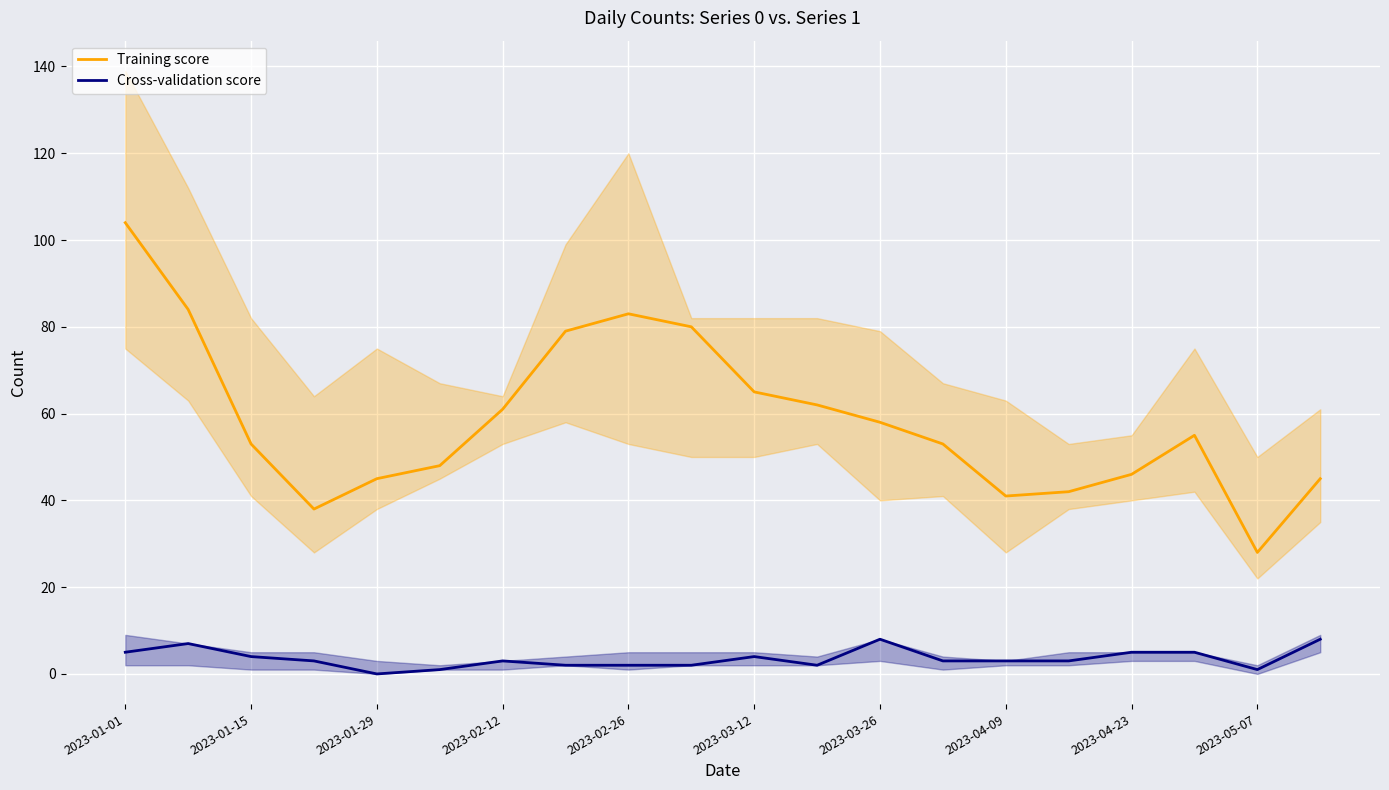

What is the maximum value shown in the chart?

104